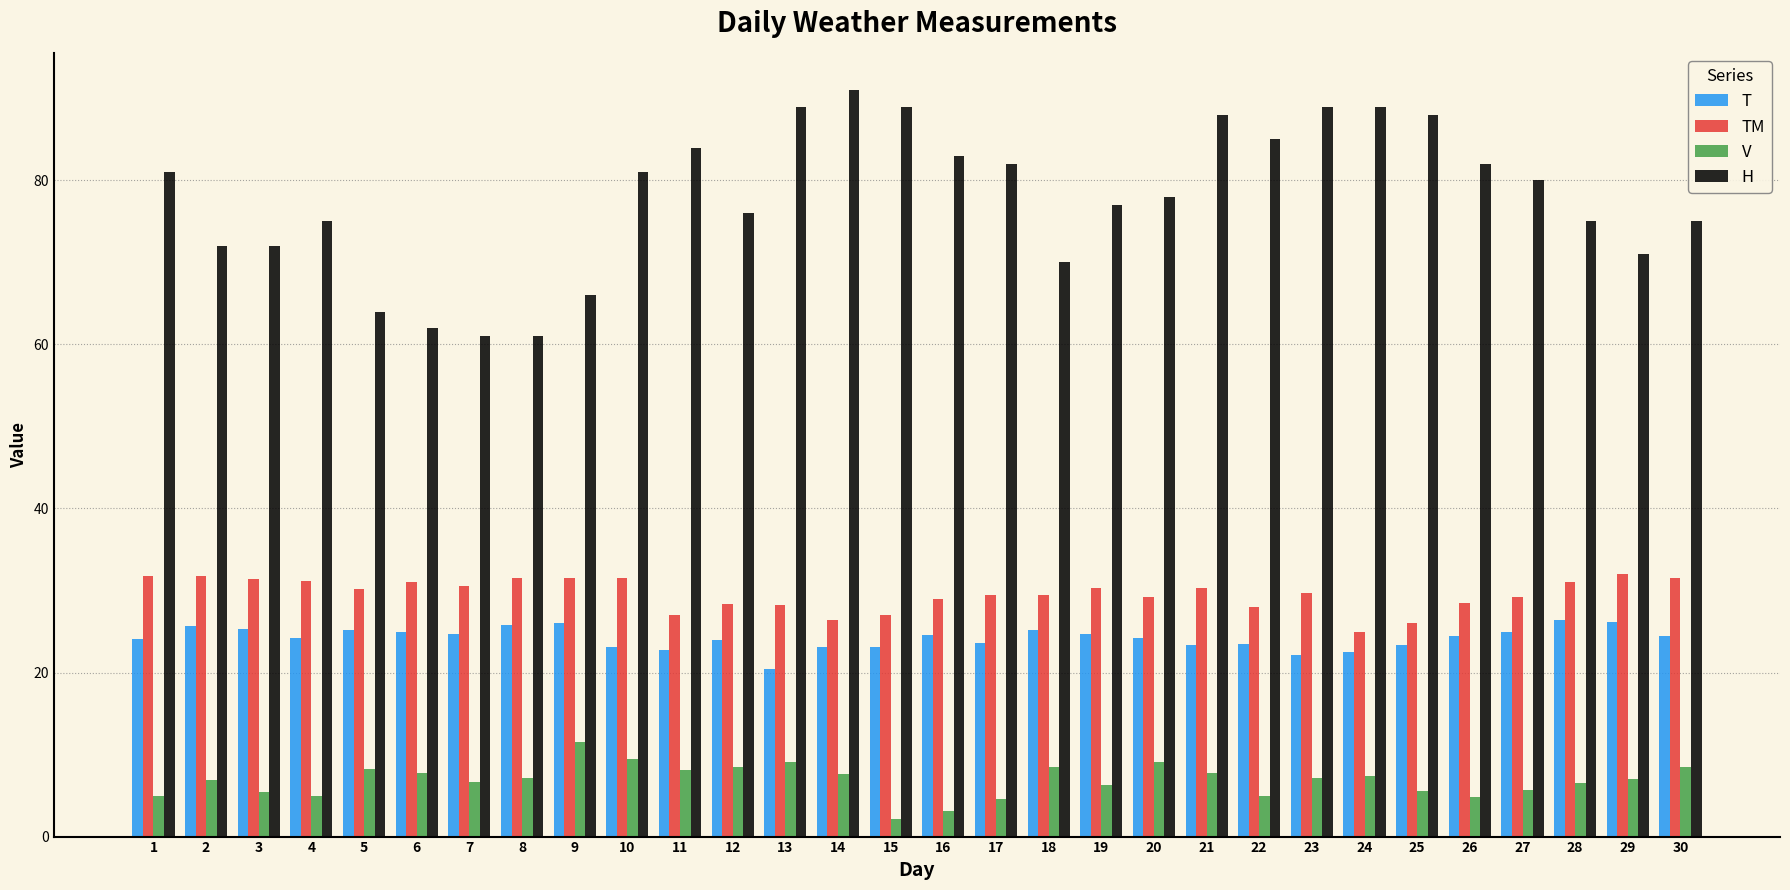

What is the total value across all series at 7?

123.0